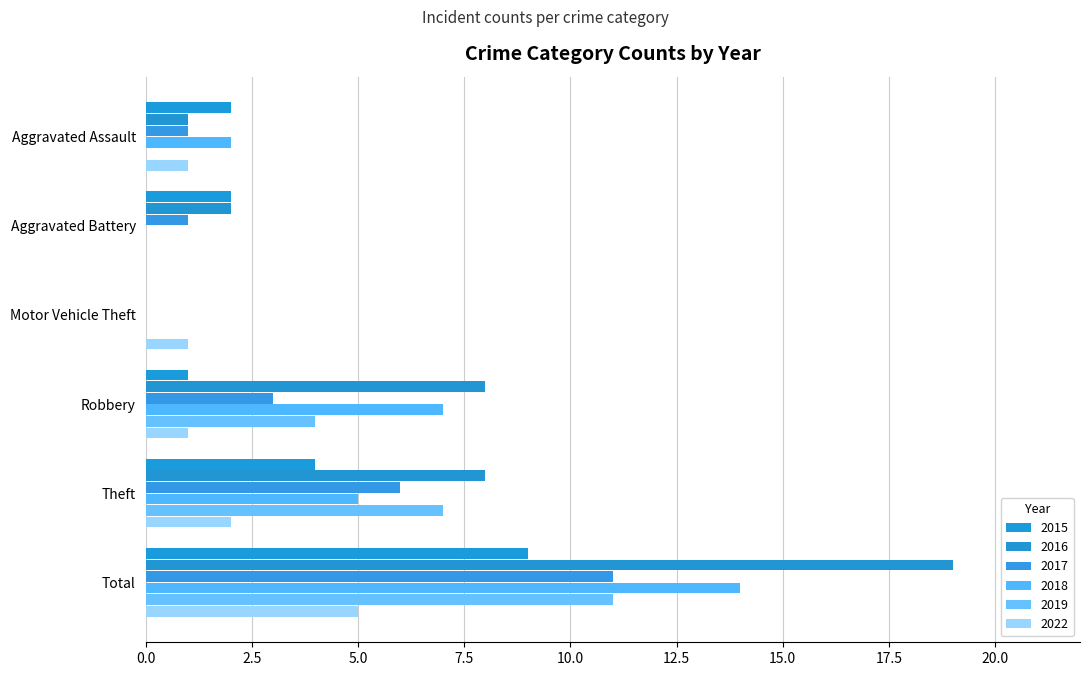

What is the total value across all series at Aggravated Battery?

5